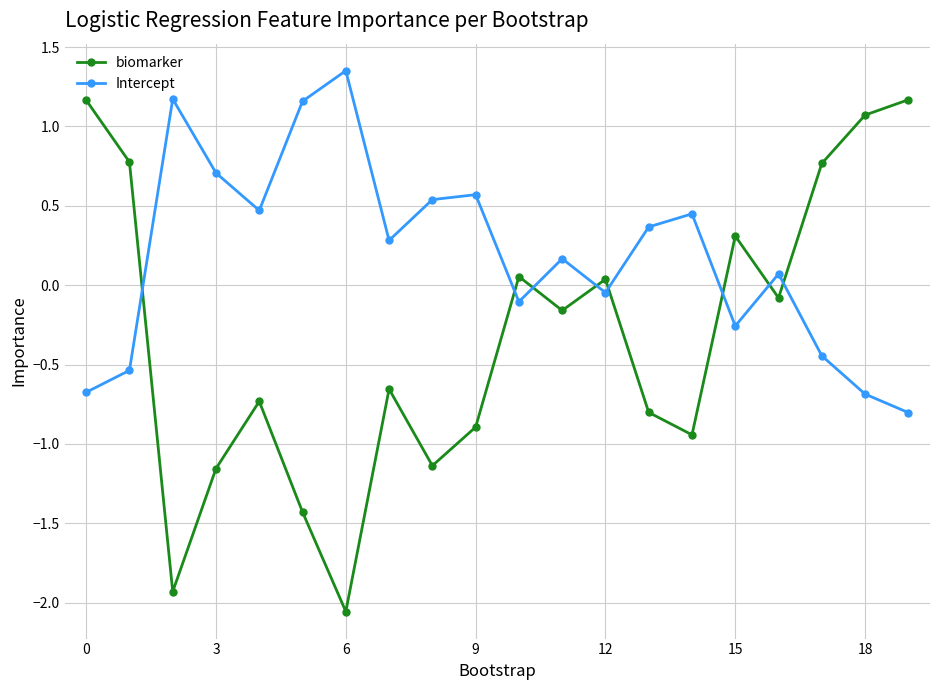

How many times do biomarker and Intercept cross each other?

8